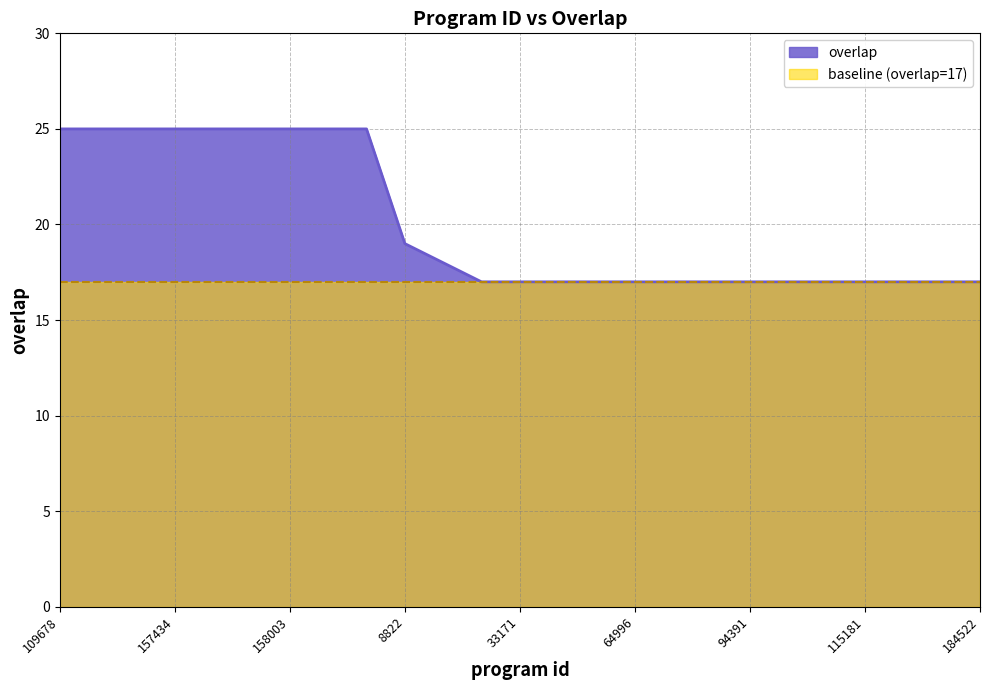

List the labels in order of value, smallest first.

24498, 33171, 38123, 54965, 64996, 75328, 76538, 94391, 108598, 109231, 115181, 138252, 182768, 184522, 1318, 8822, 109678, 156635, 157286, 157434, 157446, 157659, 158003, 158010, 320259